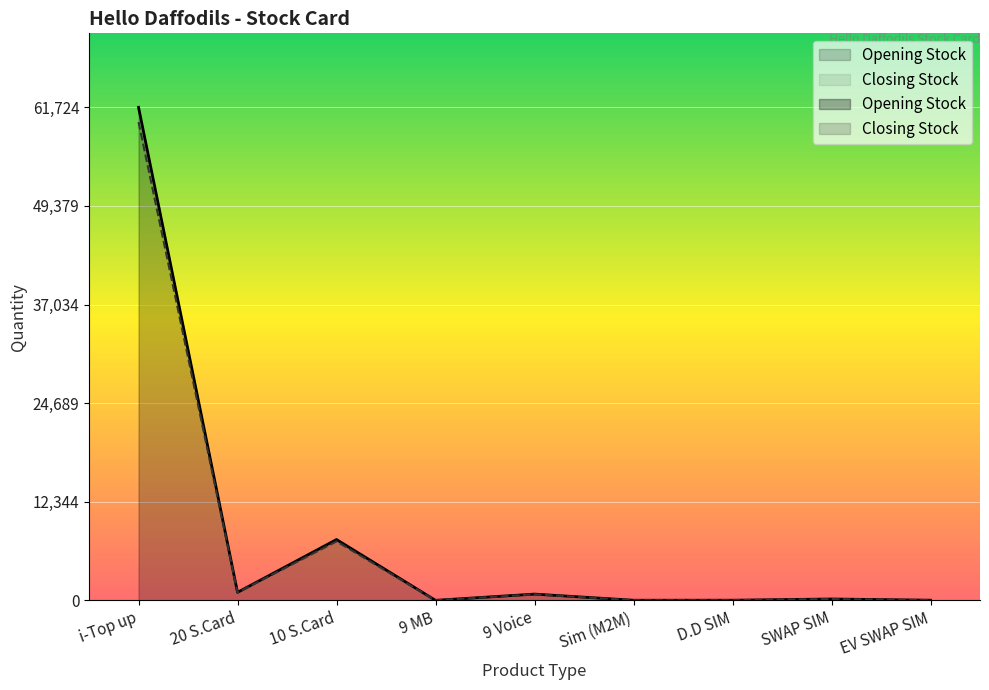

The value of Opening Stock at 20 S.Card is 1000.0. True or false?

True